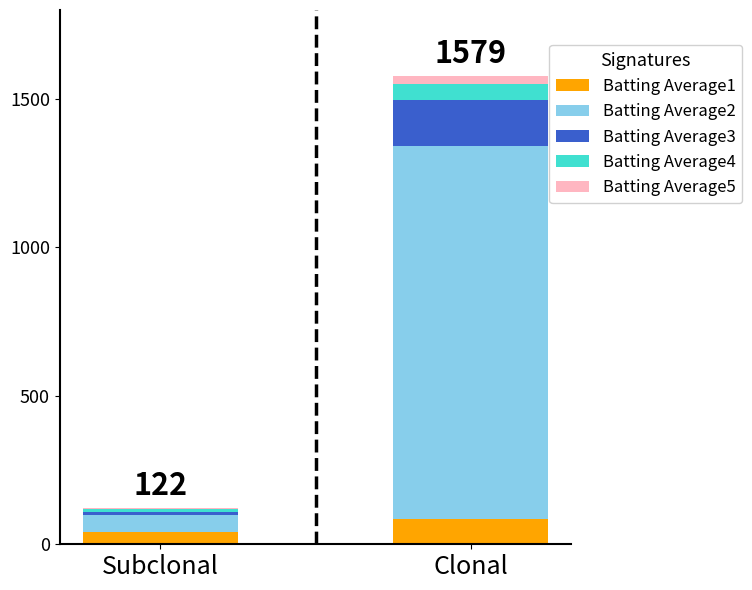

Are the bars grouped side by side (vs. stacked)?

No